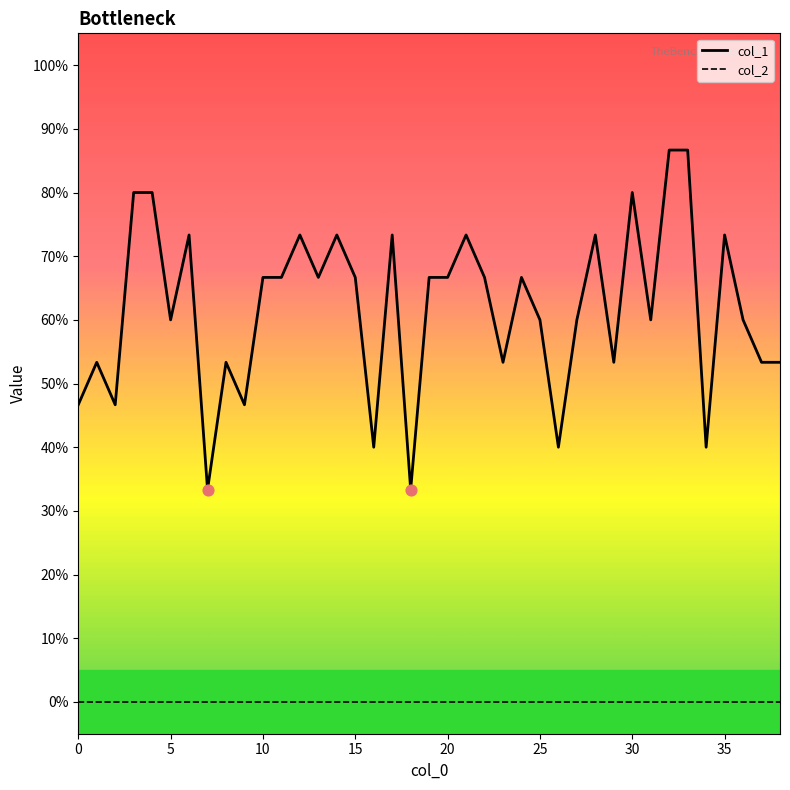

At how many categories does at least one series exceed 0?

39